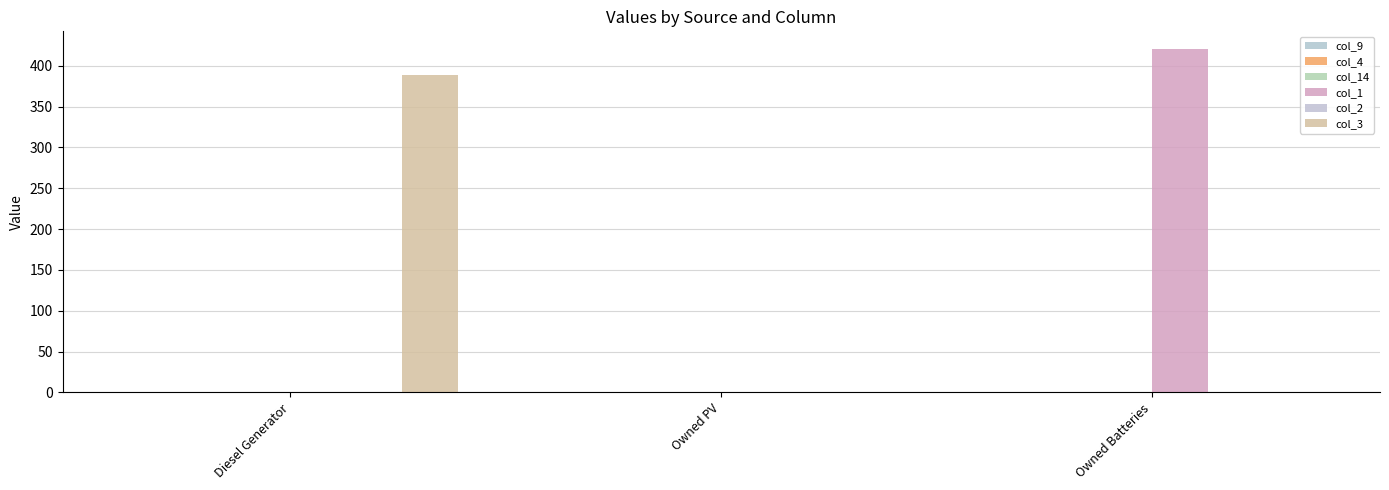

Is it true that col_1 equals 171 at Owned PV?

False